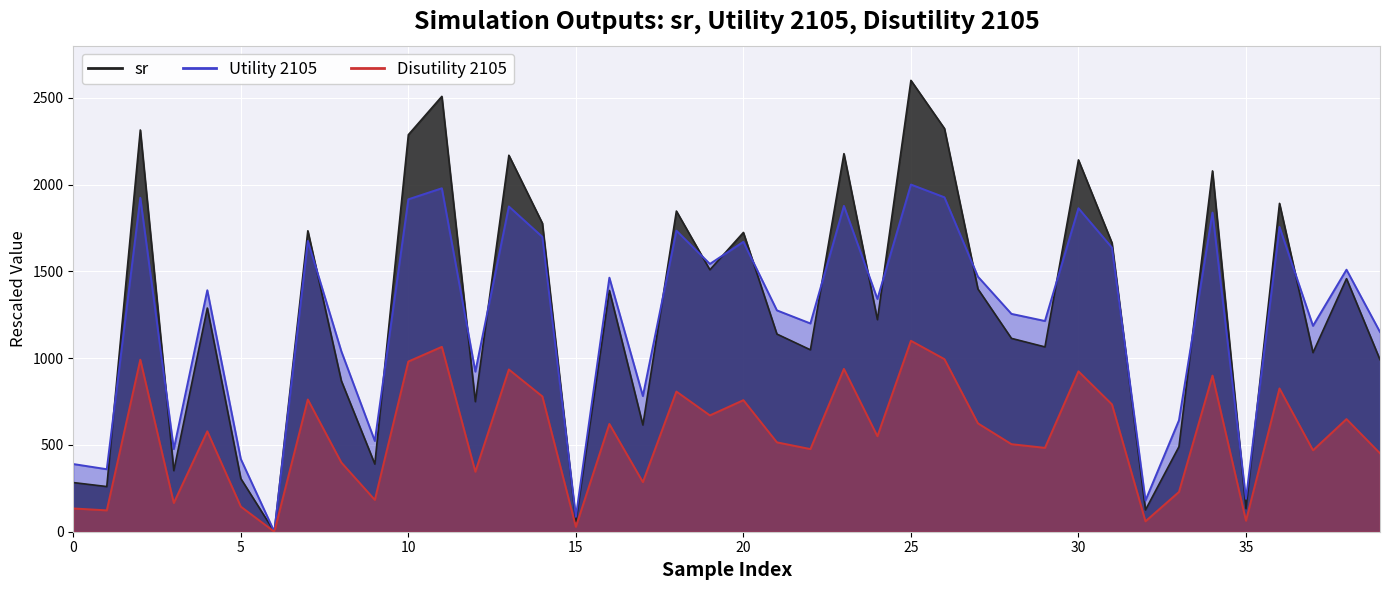

The Utility 2105 series shows 145.6 at 15. True or false?

False